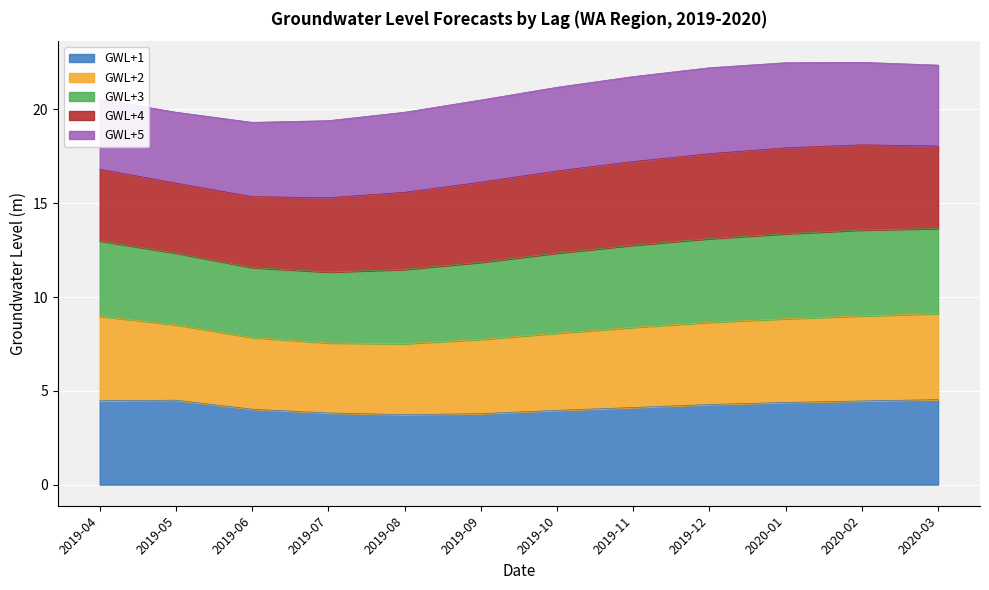

True or false: GWL+1 has a value of 6.8 at 2019-09.

False